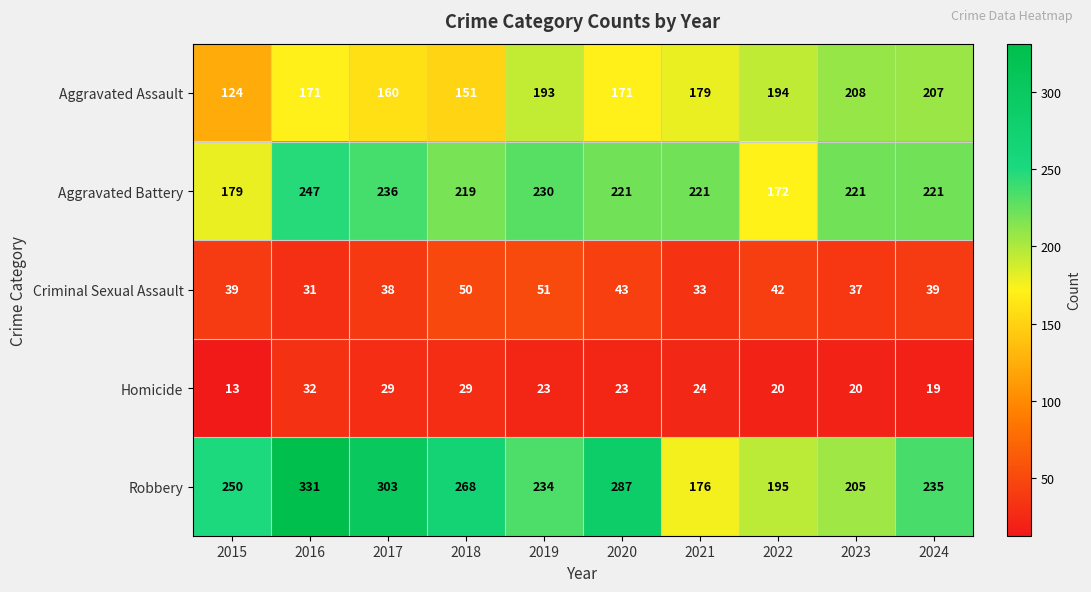

The Robbery series shows 366 at 2023. True or false?

False